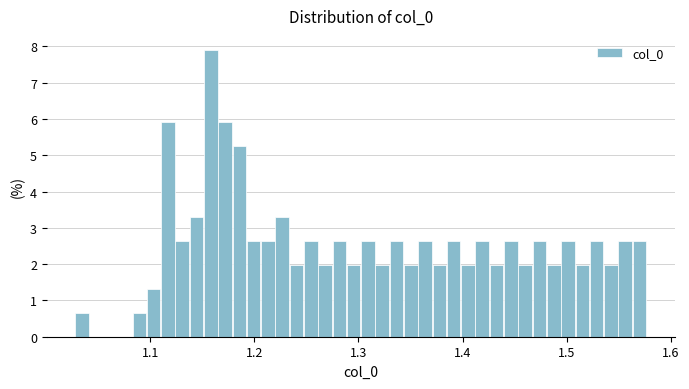

Around what value on the x-axis is the tallest bar? Give the approximate position of its centre, as read against the axis.

1.16